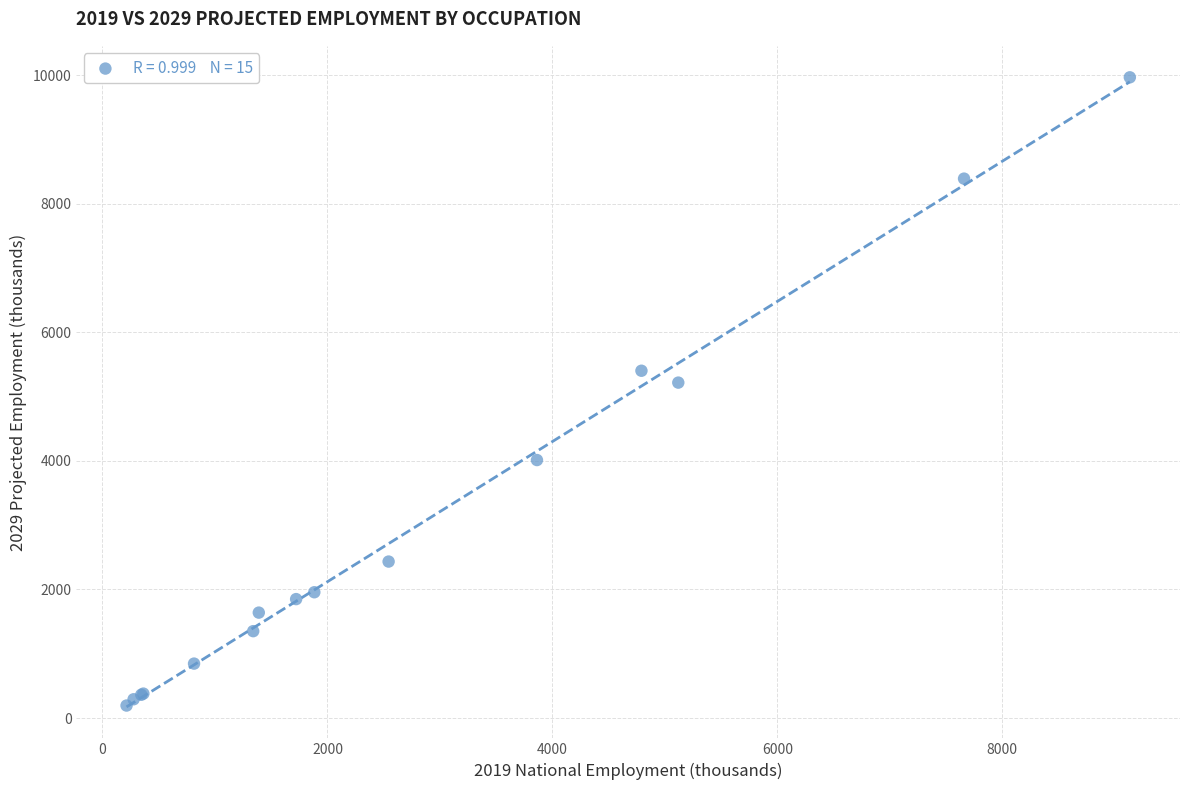

What Y value in the scatter plot is closest to 5080?

5217.7